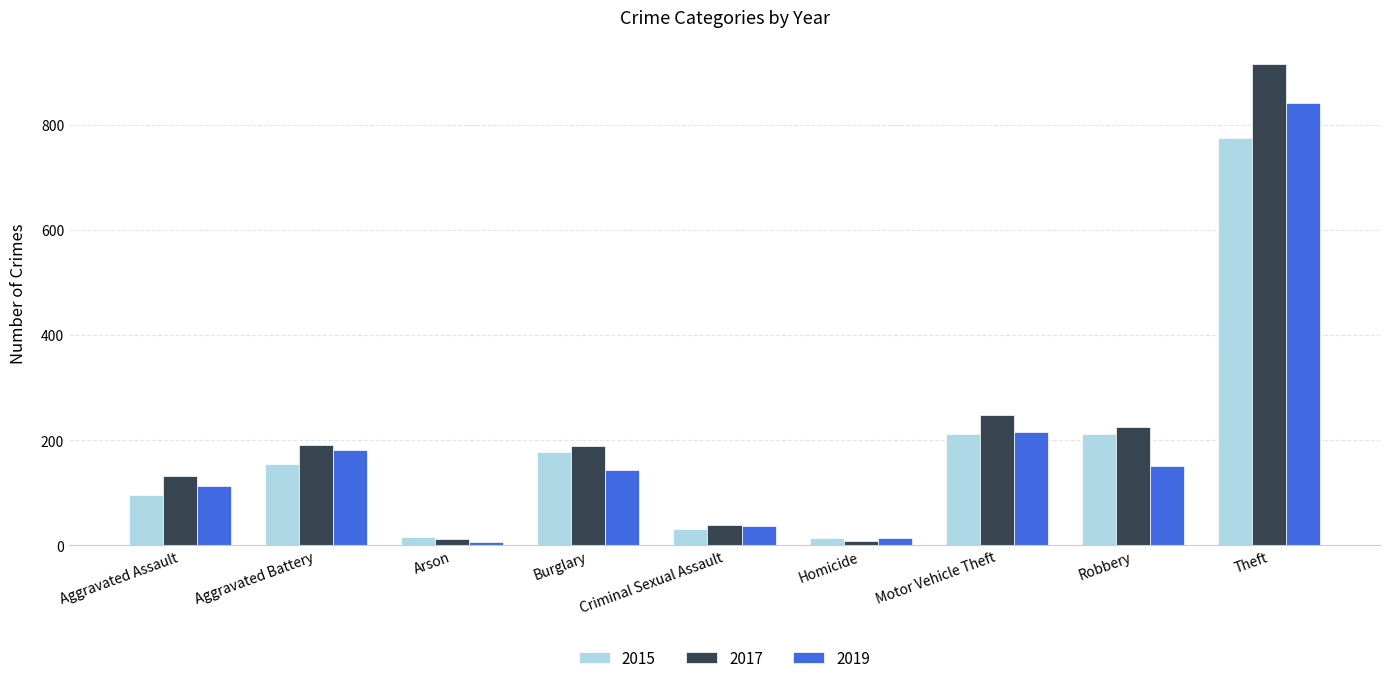

At Aggravated Assault, list the series in order from smallest to largest.

2015, 2019, 2017